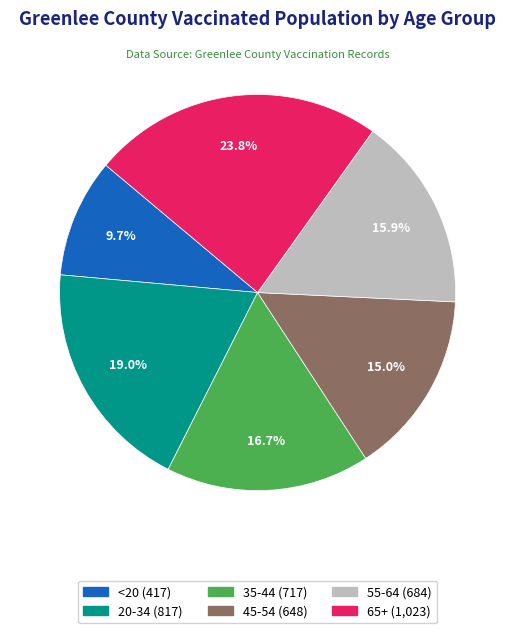

To the nearest percent, what portion does 65+ represent?

24%